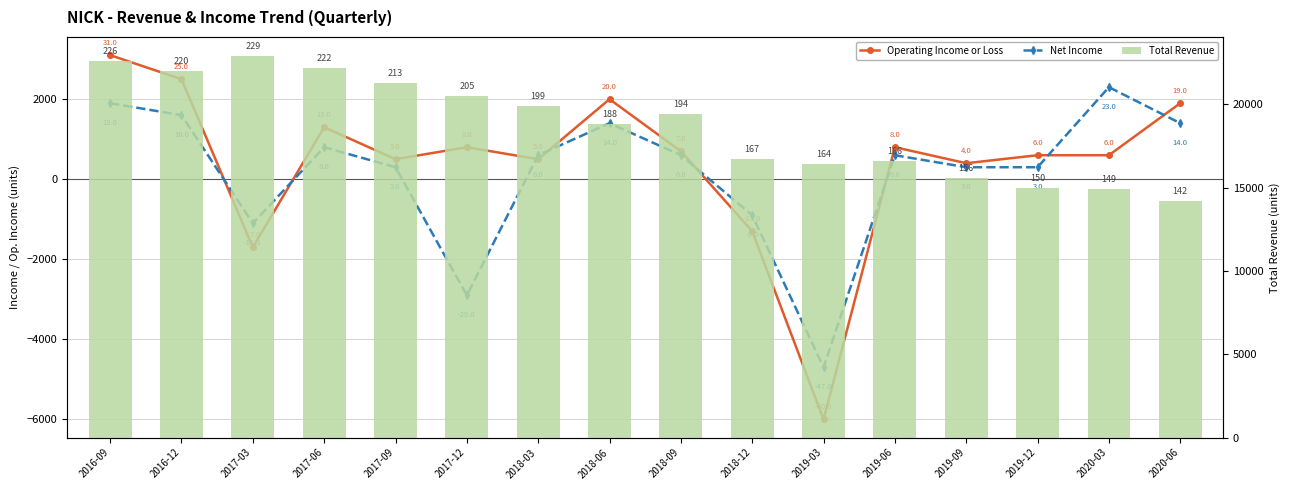

Reading left to right, list all the values displayed in this chart.

Operating Income or Loss: 2016-09=3100	2016-12=2500	2017-03=-1700	2017-06=1300	2017-09=500	2017-12=800	2018-03=500	2018-06=2000	2018-09=700	2018-12=-1300	2019-03=-6000	2019-06=800	2019-09=400	2019-12=600	2020-03=600	2020-06=1900
Net Income: 2016-09=1900	2016-12=1600	2017-03=-1100	2017-06=800	2017-09=300	2017-12=-2900	2018-03=600	2018-06=1400	2018-09=600	2018-12=-900	2019-03=-4700	2019-06=600	2019-09=300	2019-12=300	2020-03=2300	2020-06=1400
Total Revenue: 2016-09=22600	2016-12=22000	2017-03=22900	2017-06=22200	2017-09=21300	2017-12=20500	2018-03=19900	2018-06=18800	2018-09=19400	2018-12=16700	2019-03=16400	2019-06=16600	2019-09=15600	2019-12=15000	2020-03=14900	2020-06=14200